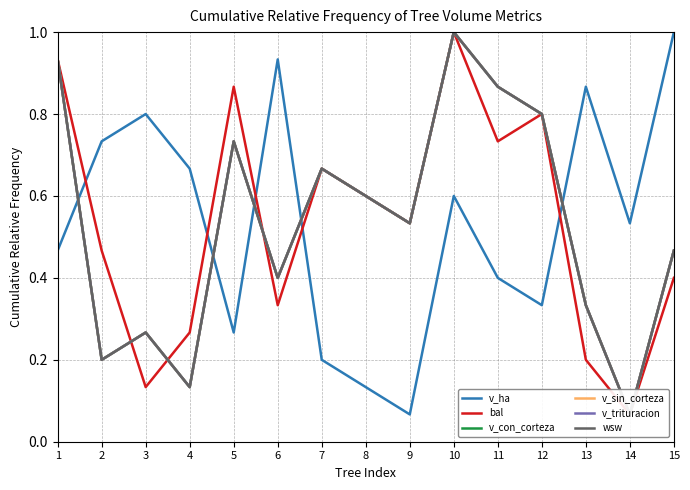

Which category has the lowest value in the v_con_corteza series?

14